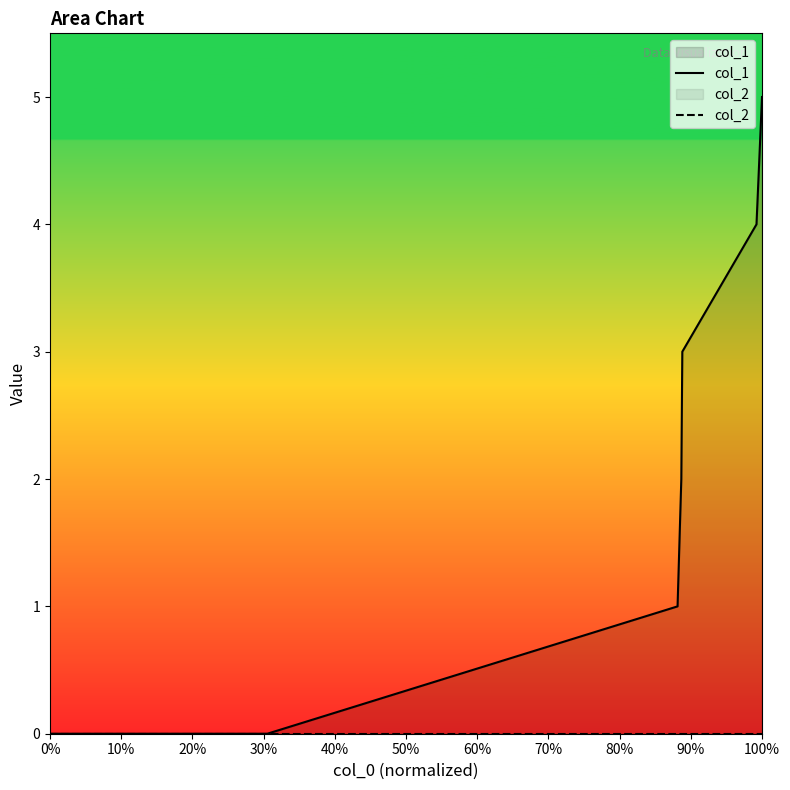

Which series has the largest range (max minus min)?

col_1